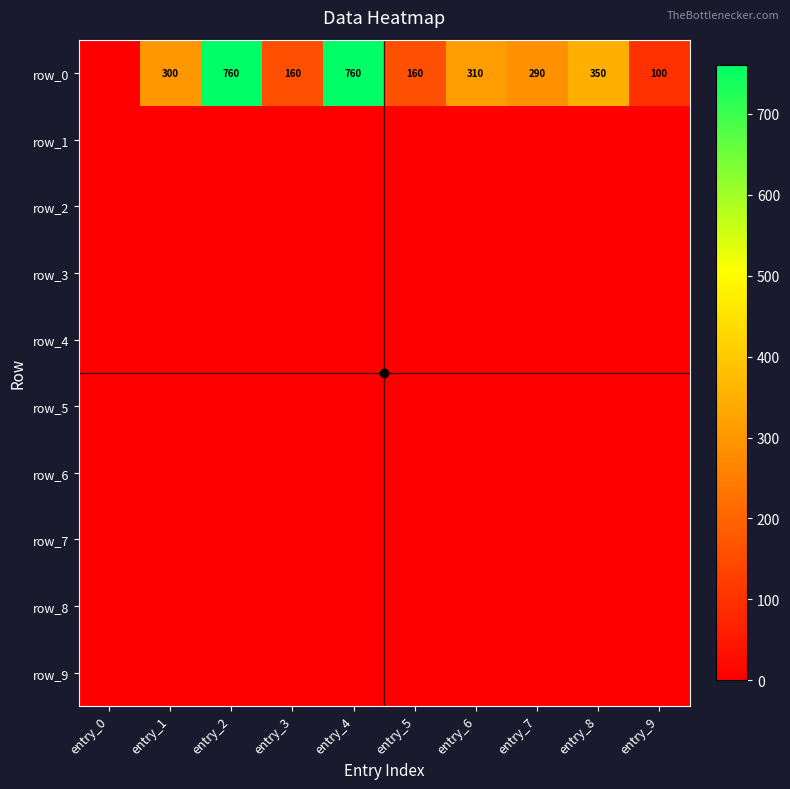

Rank the categories by row_9 value from lowest to highest.

entry_0, entry_1, entry_2, entry_3, entry_4, entry_5, entry_6, entry_7, entry_8, entry_9